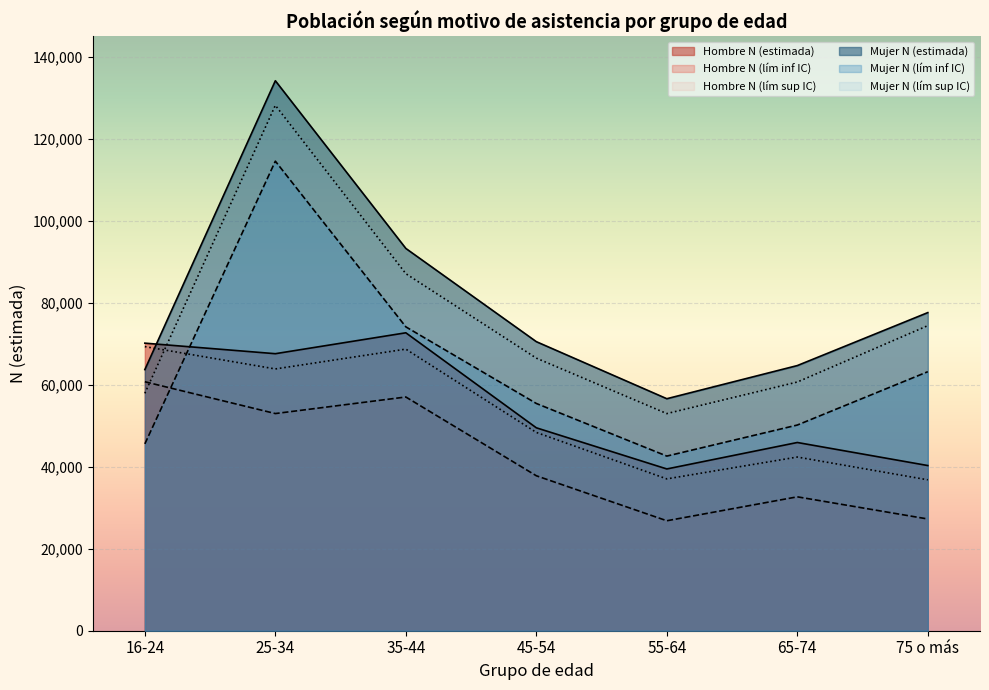

What is the difference between the maximum and minimum values in the Mujer N (estimada) series?

77568